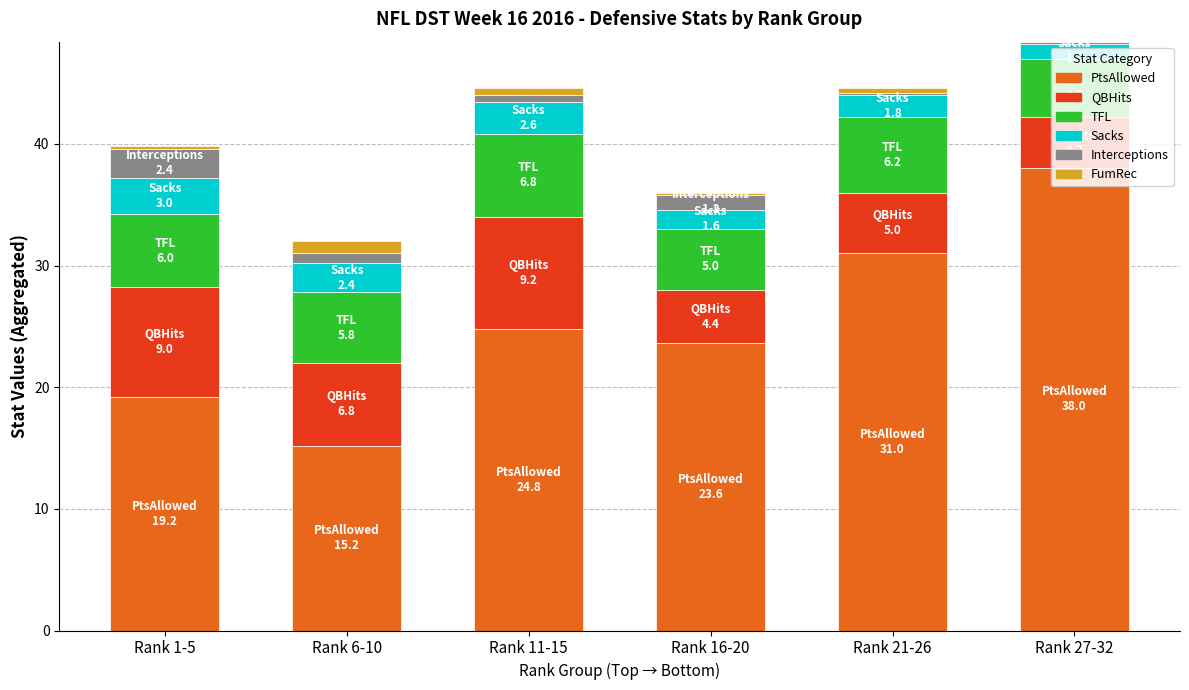

At which label is PtsAllowed closest to 26?

Rank 11-15